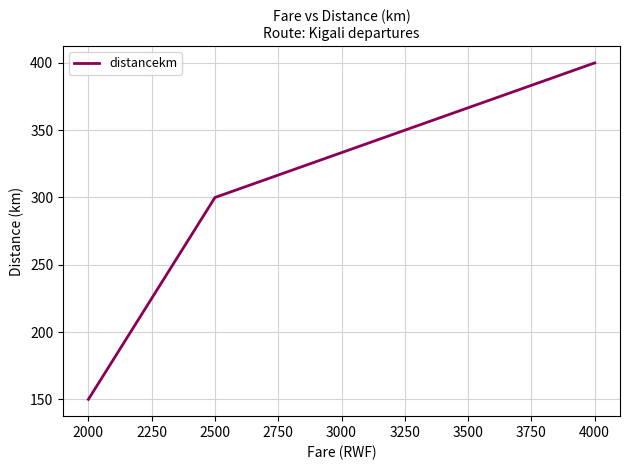

Rank the categories by value from lowest to highest.

2000, 2500, 4000